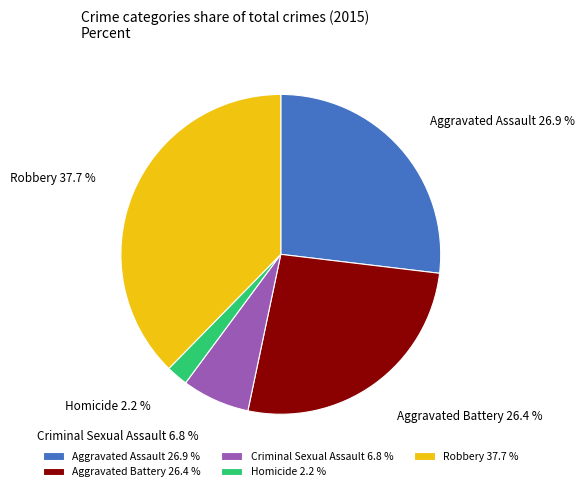

Does Criminal Sexual Assault account for over 50% of the chart?

No